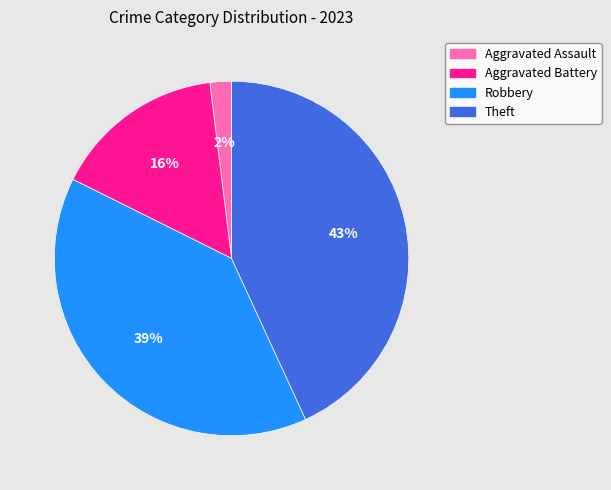

Is Aggravated Battery the majority of the pie?

No